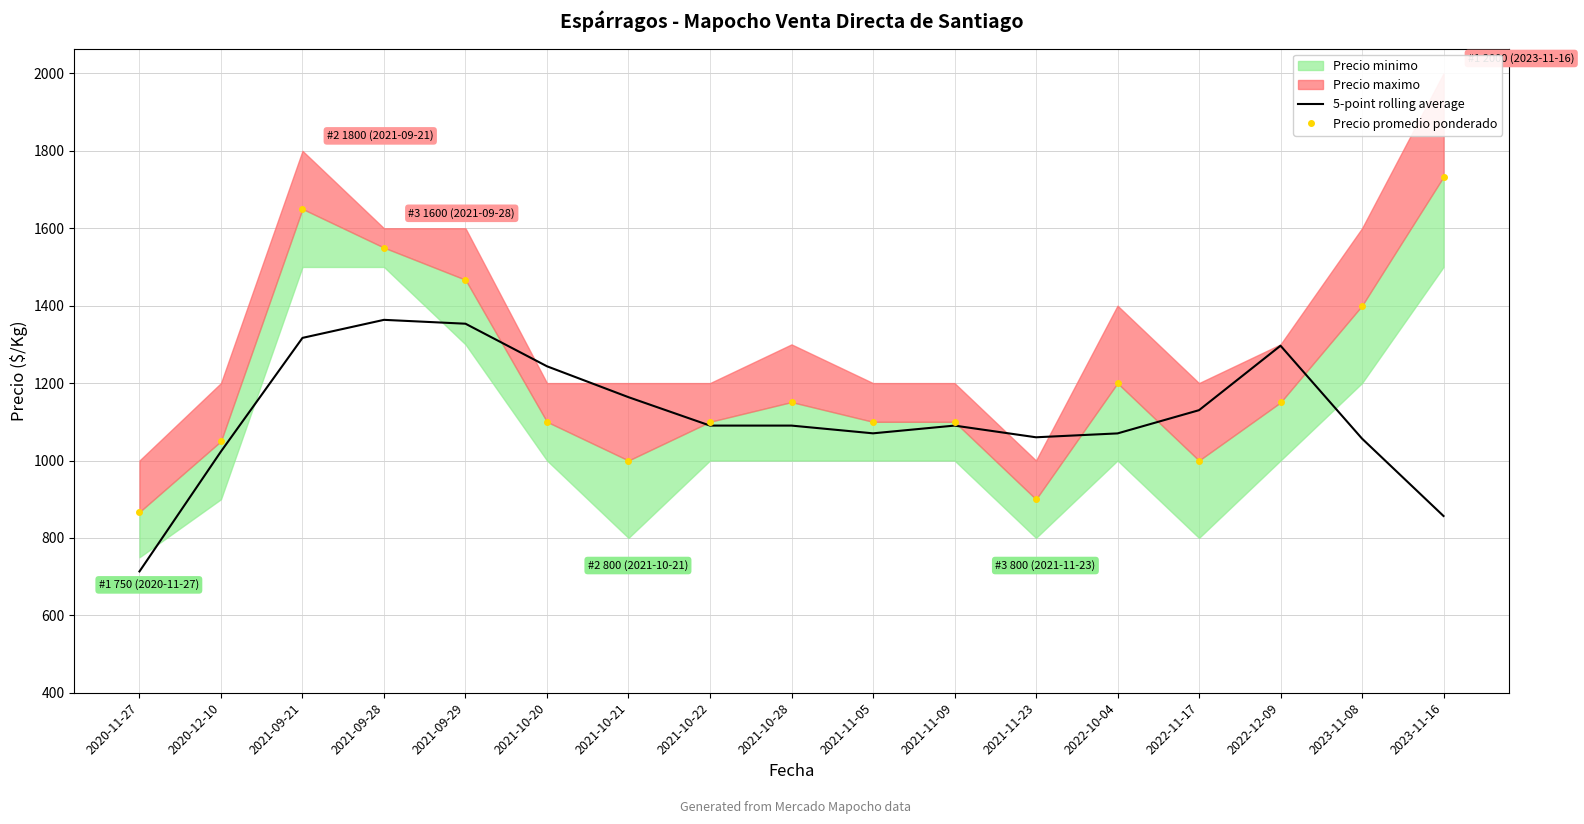

At which category does Precio promedio ponderado reach its first local peak?

2021-09-21